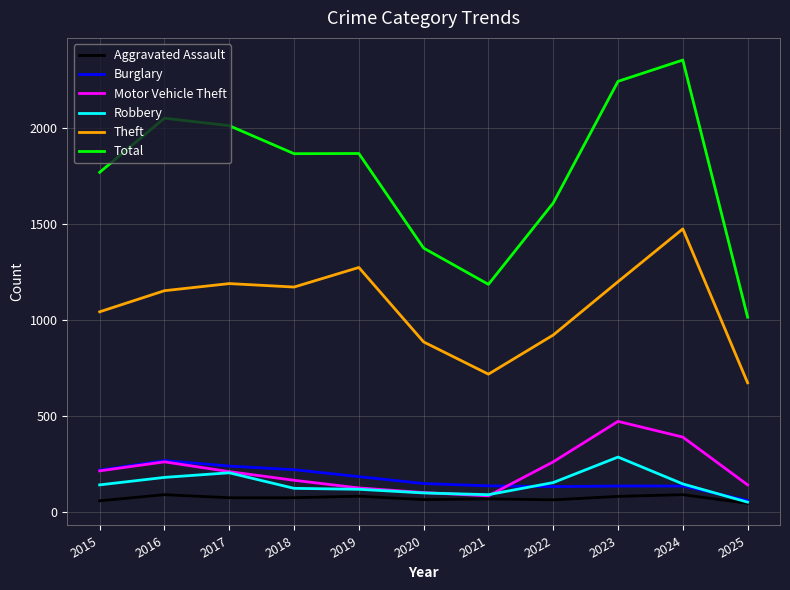

Is the value of Total at 2023 greater than the value of Burglary at 2019?

Yes